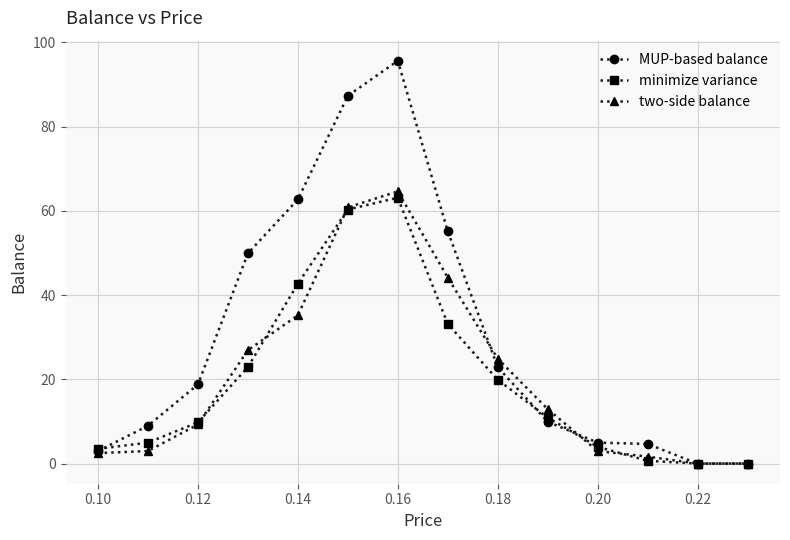

True or false: minimize variance and MUP-based balance intersect in this chart.

True